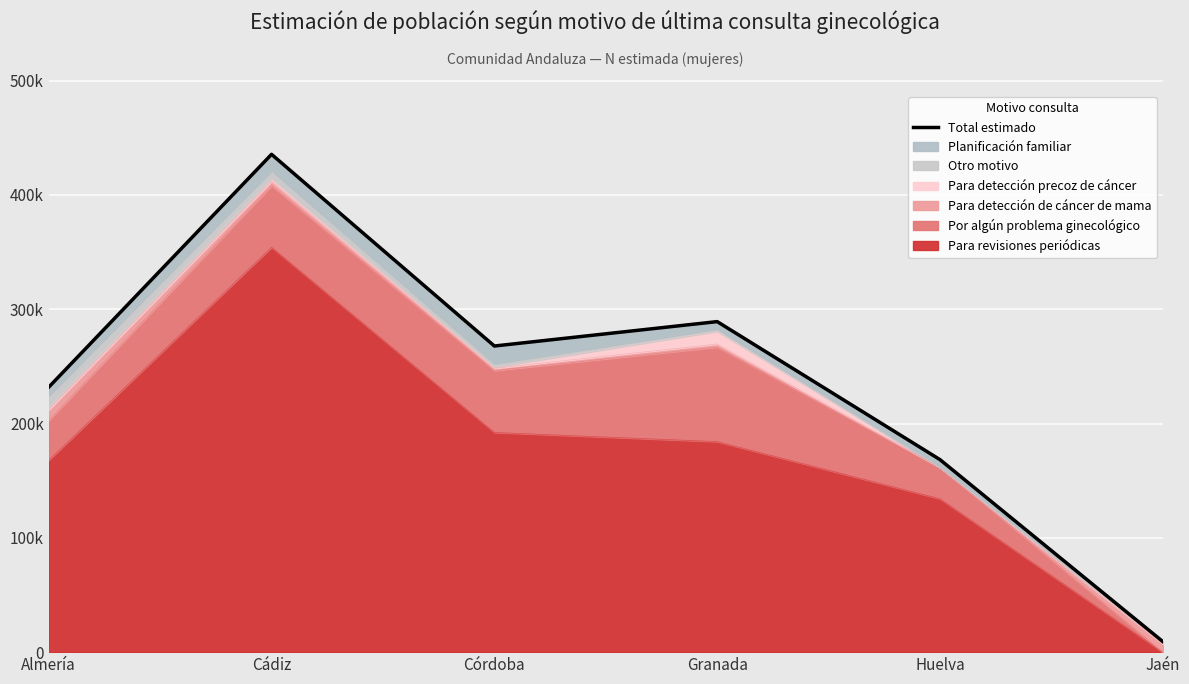

How many lines are shown in the chart?

1